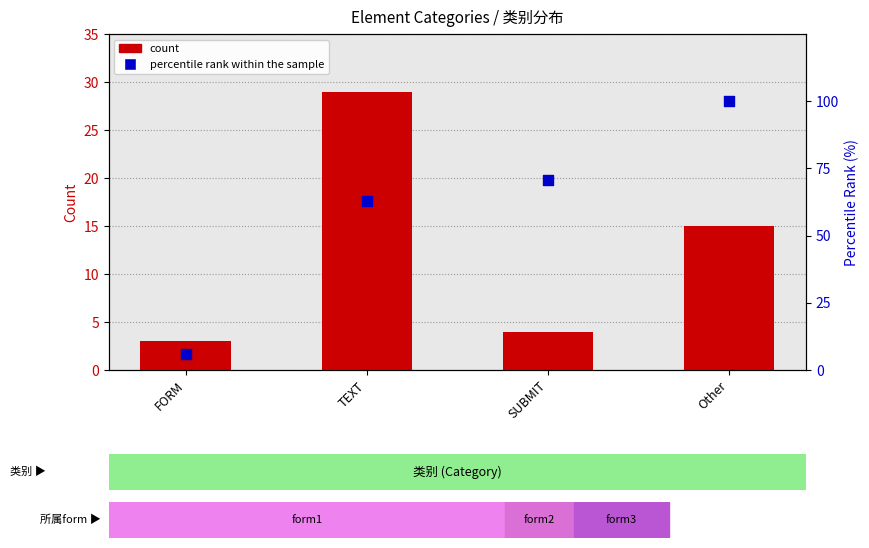

Which series has the largest Y range (max minus min)?

percentile rank within the sample